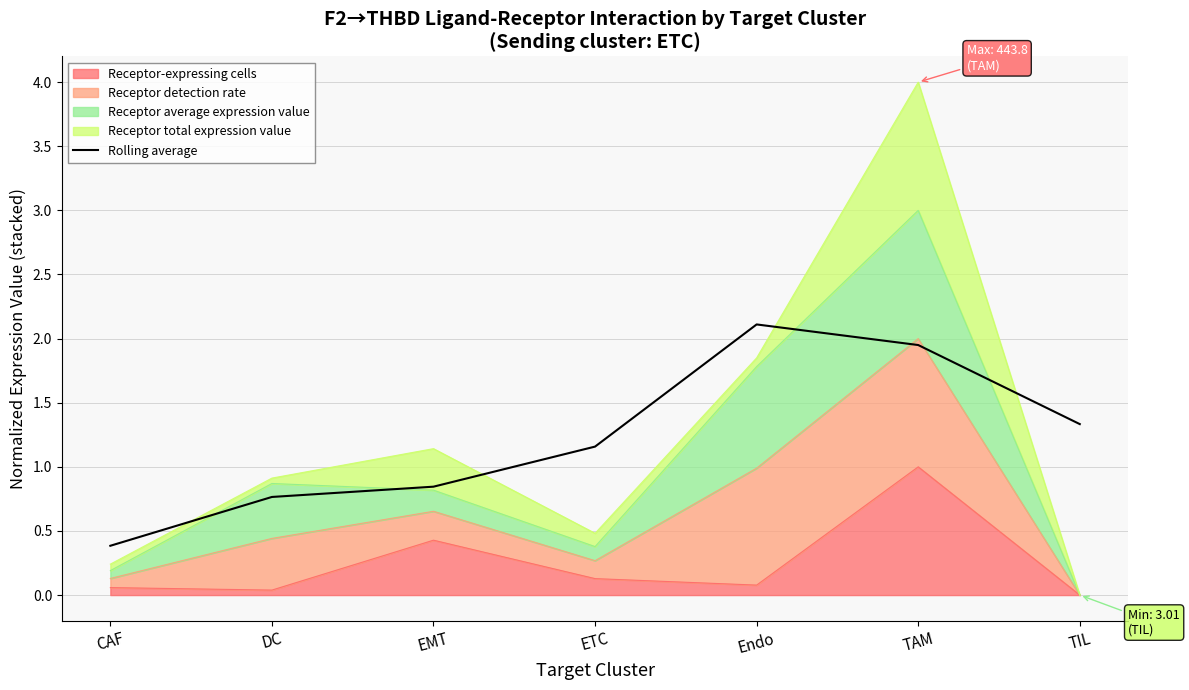

At which category does the data reach its first local peak?

Endo